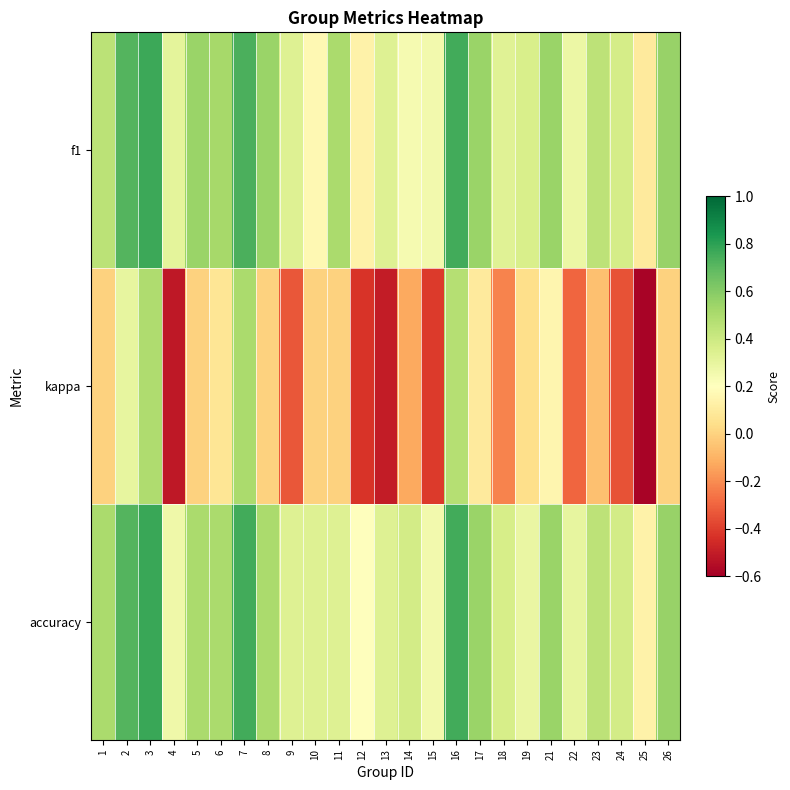

Which series has the widest spread of values?

kappa